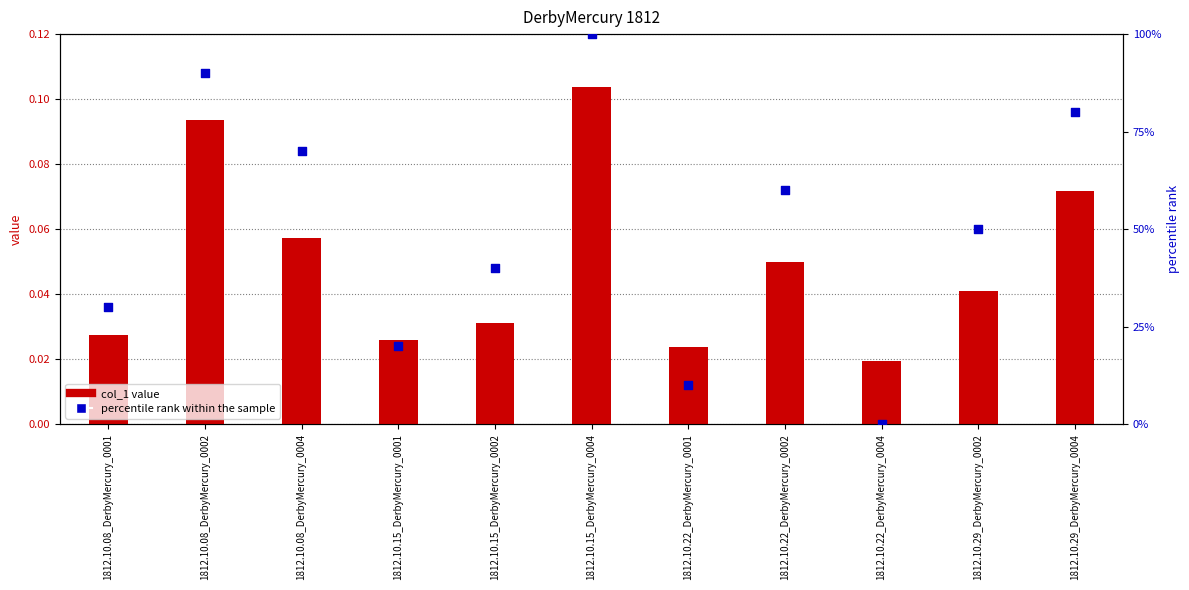

Which series has the largest total across all categories?

percentile rank within the sample